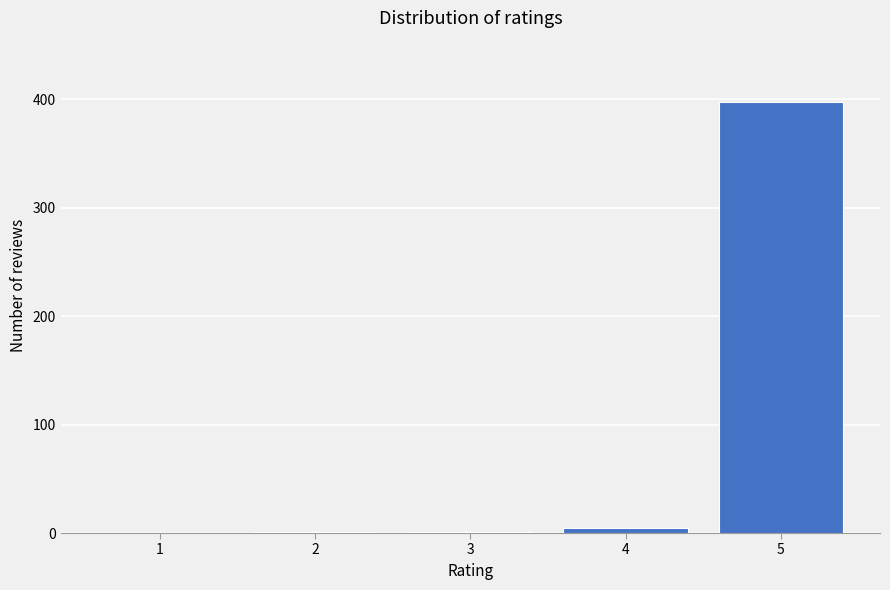

Is it true that the value at 1 is 0?

True